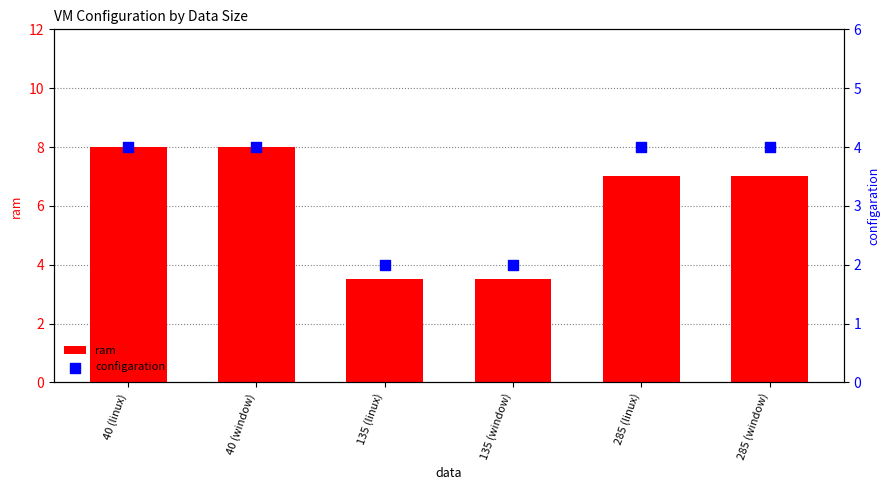

What is the total value across all series at 285 (window)?

11.0